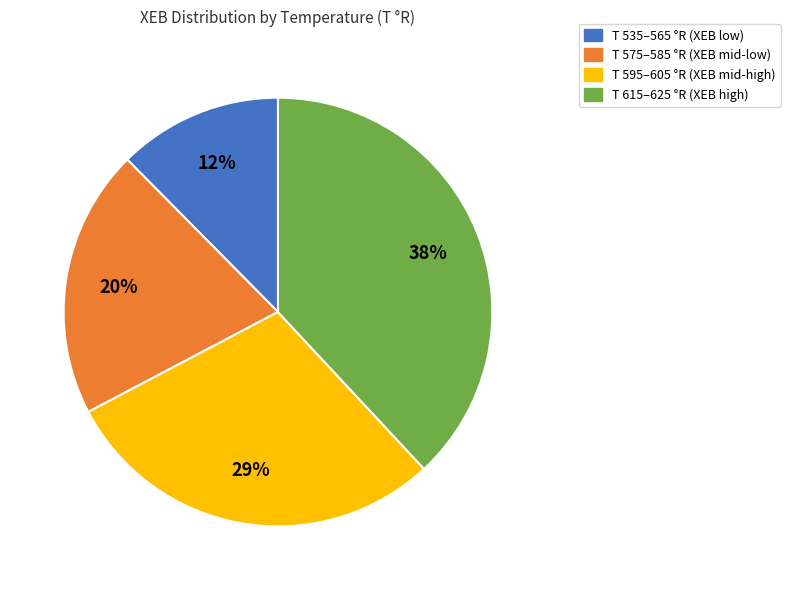

To the nearest percent, what is the difference between the largest and smallest slice percentages?

26%